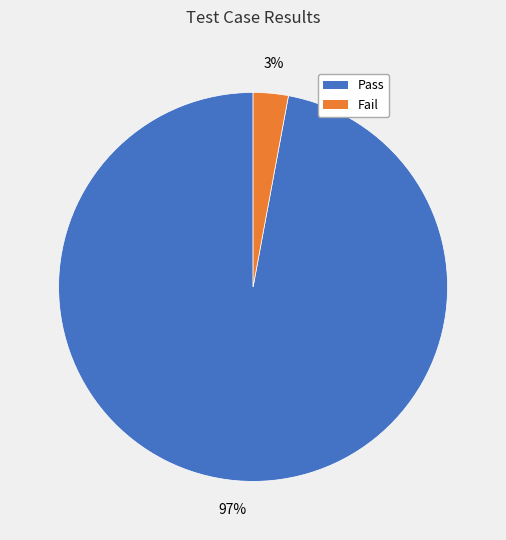

Rank the categories by value from lowest to highest.

Fail, Pass